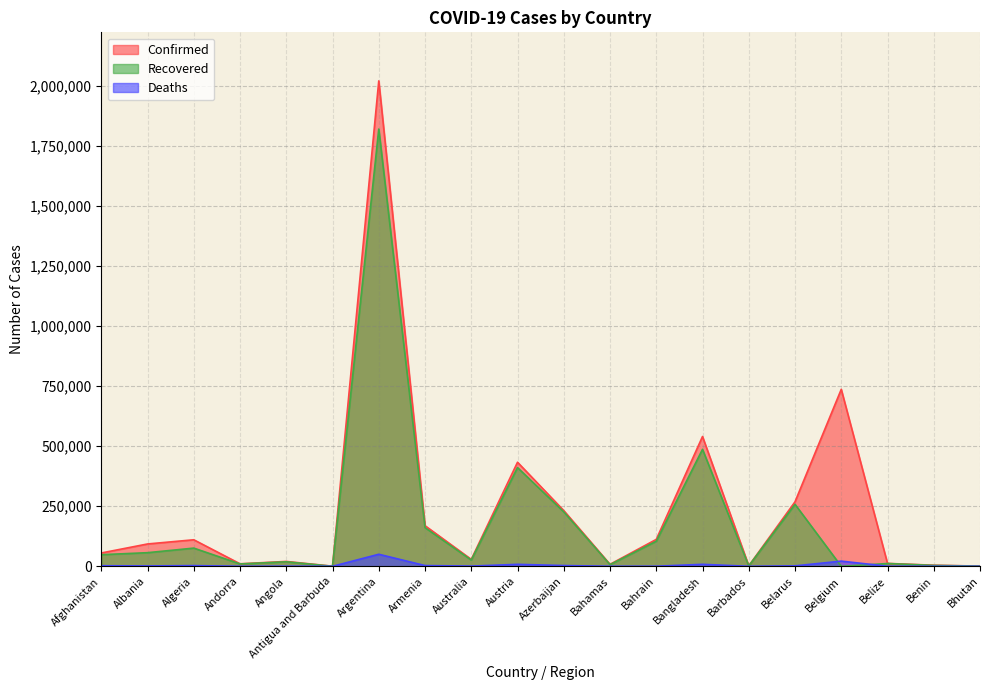

What position from the left is Bangladesh?

14